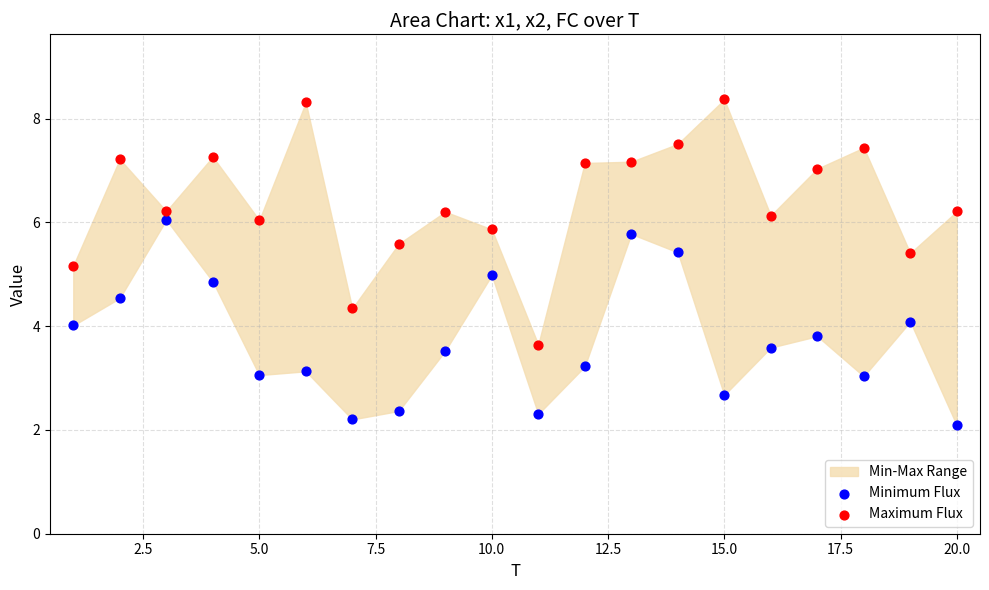

Which series has the widest spread of Y values?

Maximum Flux